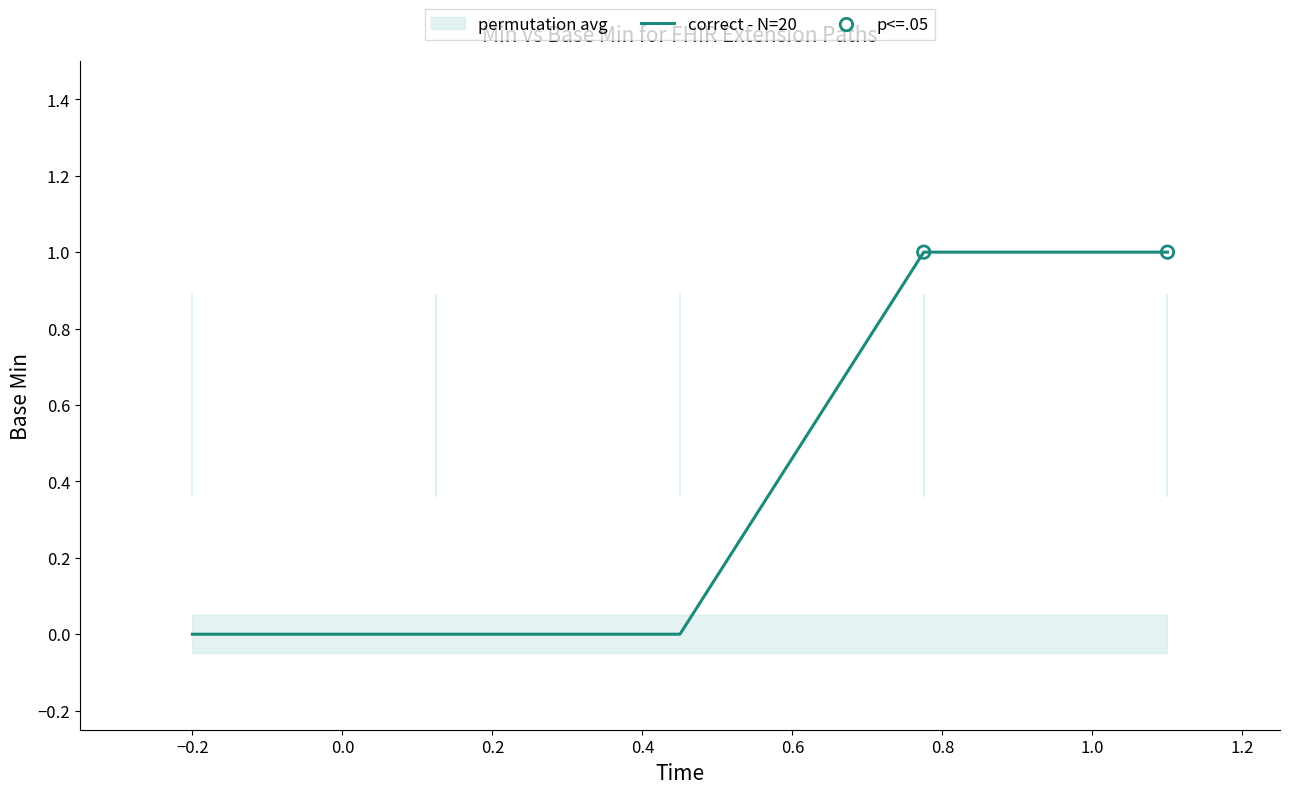

Which series contains the lowest Y value?

correct - N=20